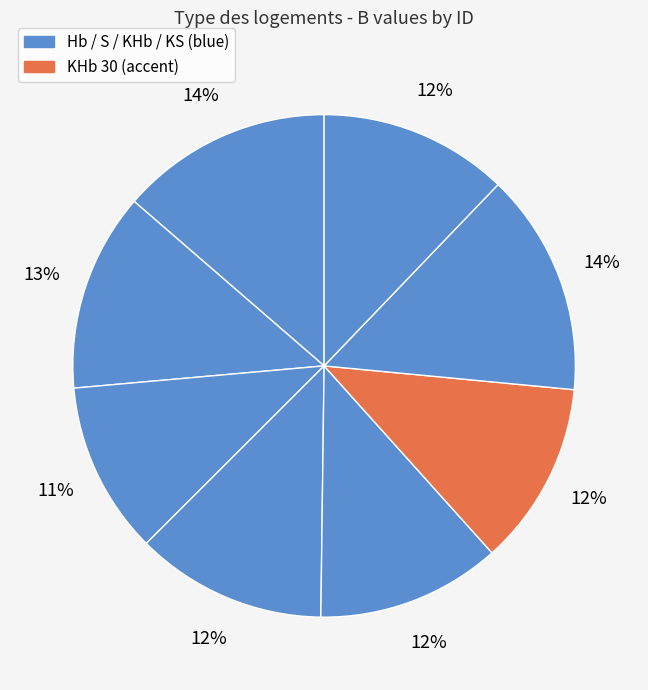

How many slices are in this pie chart?

8